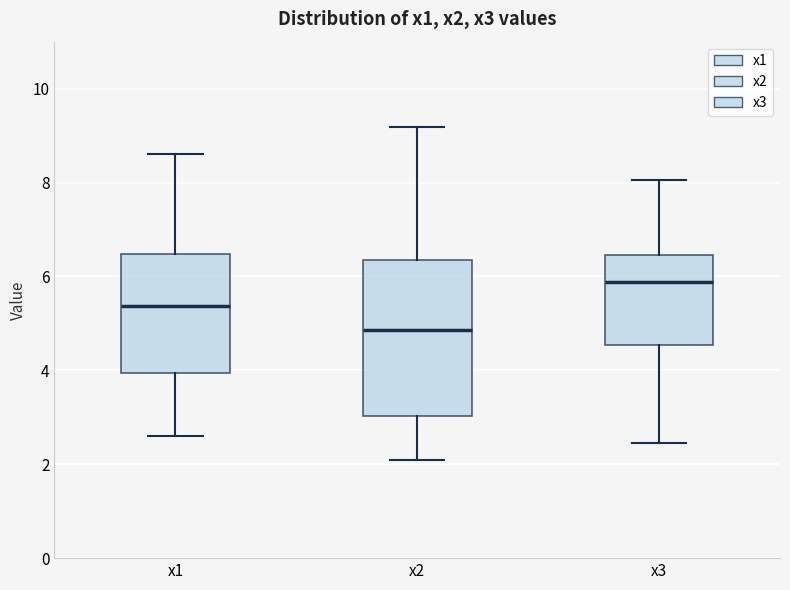

Where does the upper whisker of the box for x2 end on the y-axis? The values are not printed on the chart, so give them approximately, as read against the axis.

9.2